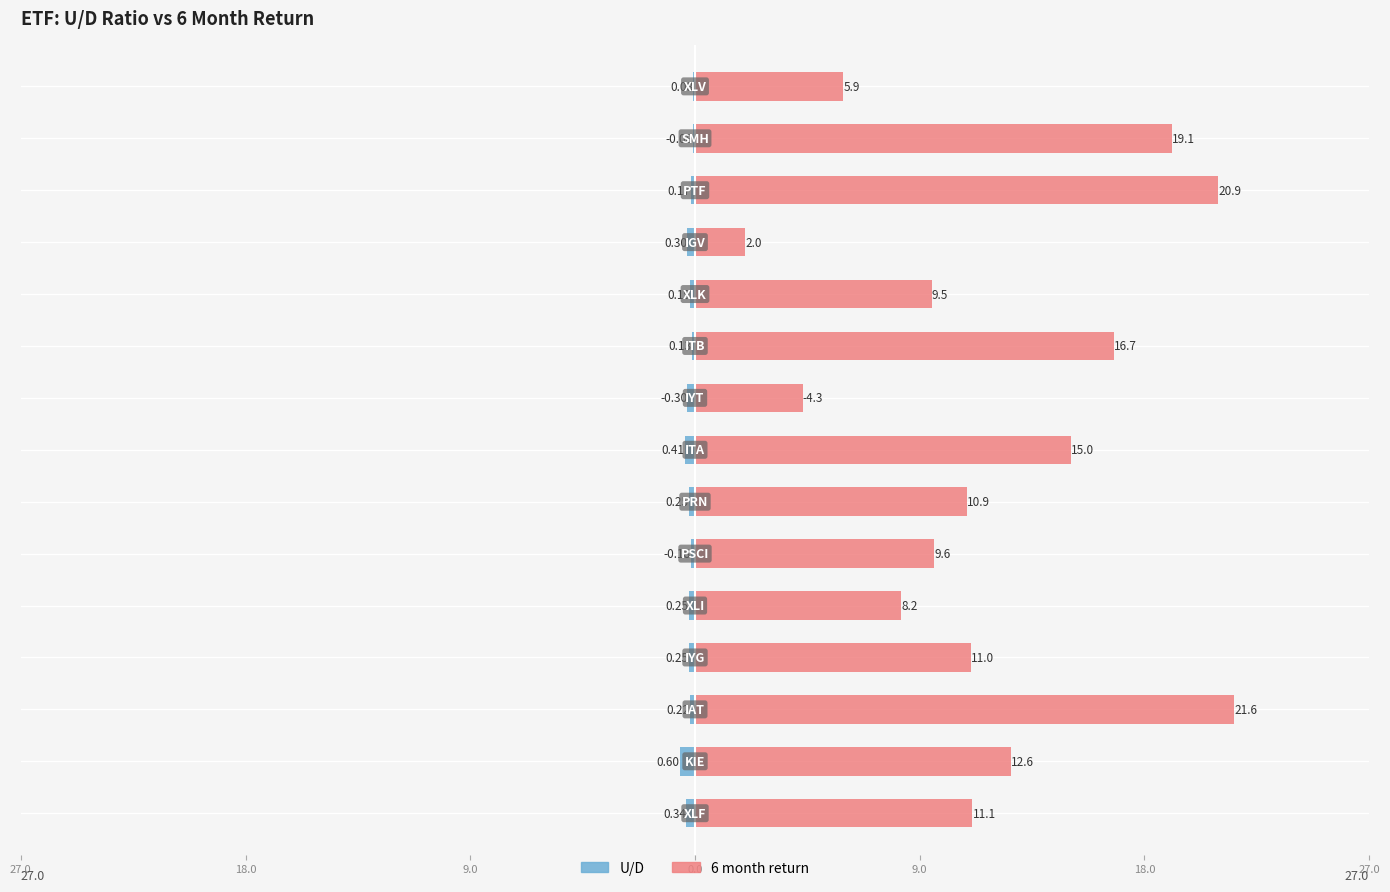

What is the difference between the highest and lowest values at IYT?

4.0